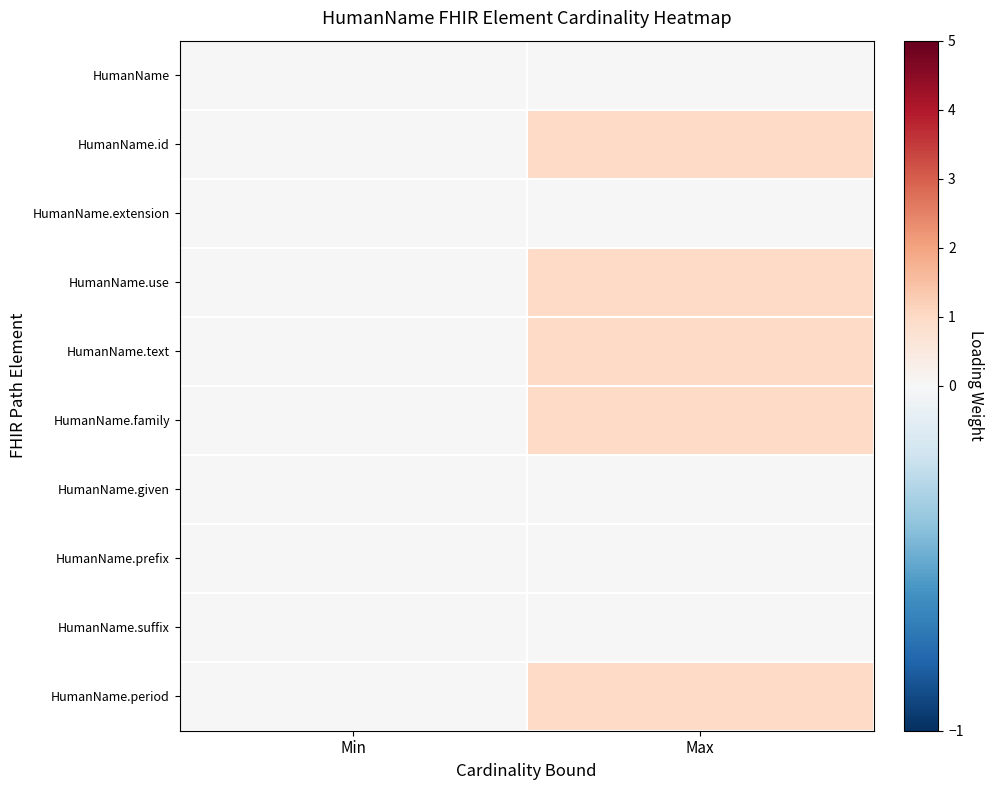

Reading right to left, transcribe all the data shown in this chart.

HumanName: Max=0	Min=0
HumanName.id: Max=1	Min=0
HumanName.extension: Max=0	Min=0
HumanName.use: Max=1	Min=0
HumanName.text: Max=1	Min=0
HumanName.family: Max=1	Min=0
HumanName.given: Max=0	Min=0
HumanName.prefix: Max=0	Min=0
HumanName.suffix: Max=0	Min=0
HumanName.period: Max=1	Min=0